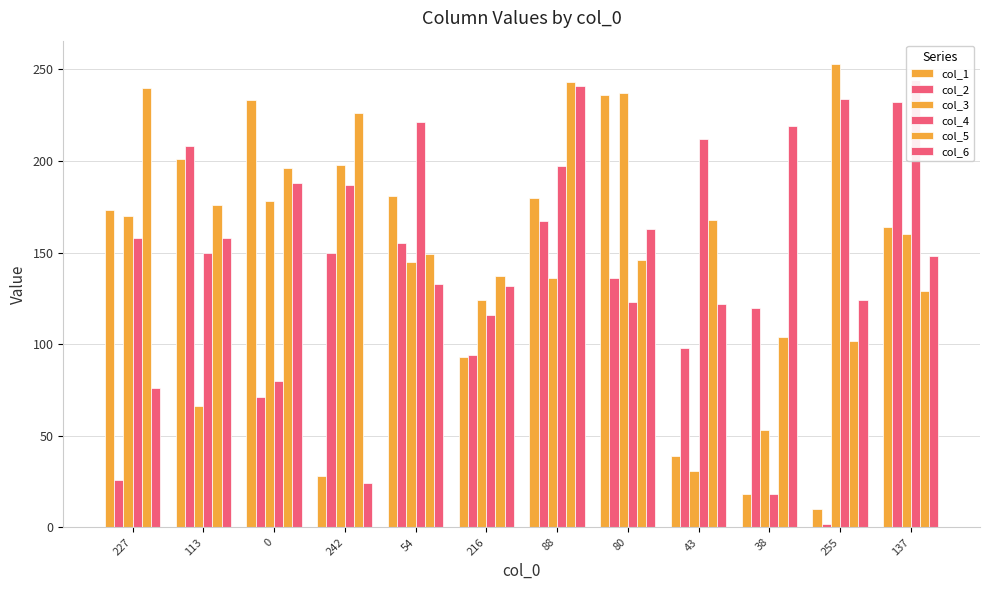

Where does the col_5 series first go above 168?

227